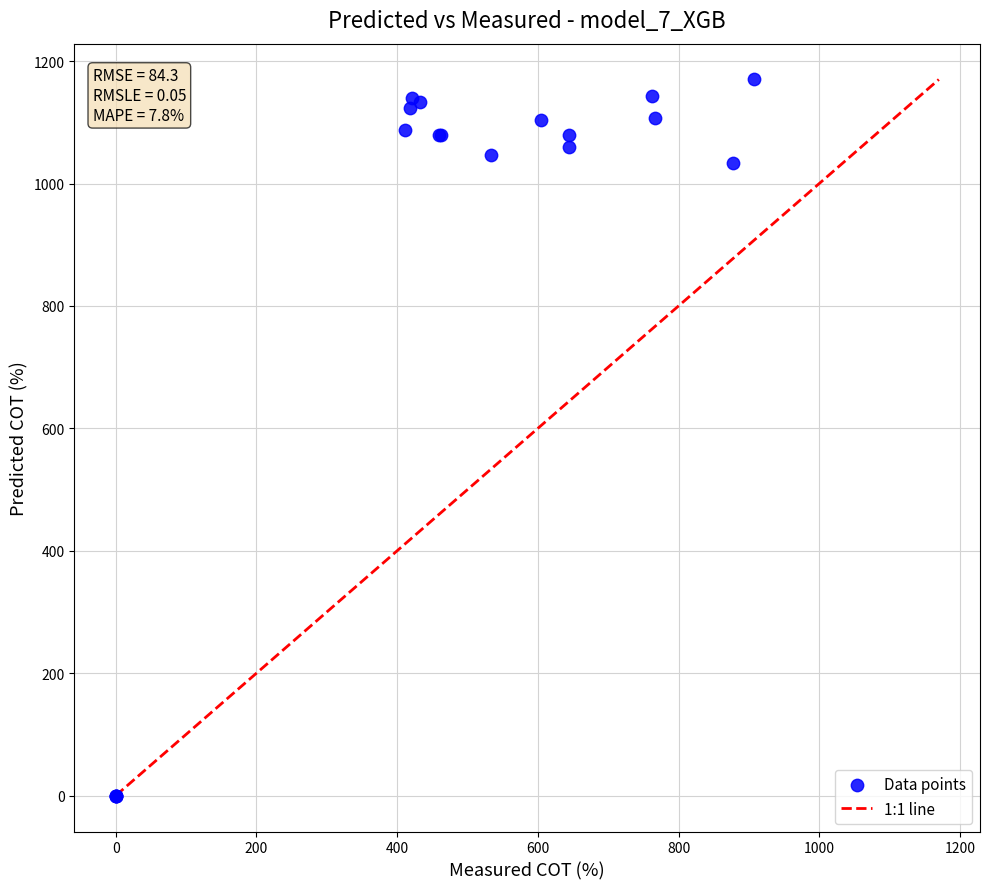

What Y value in the scatter plot is closest to 585?

1033.3